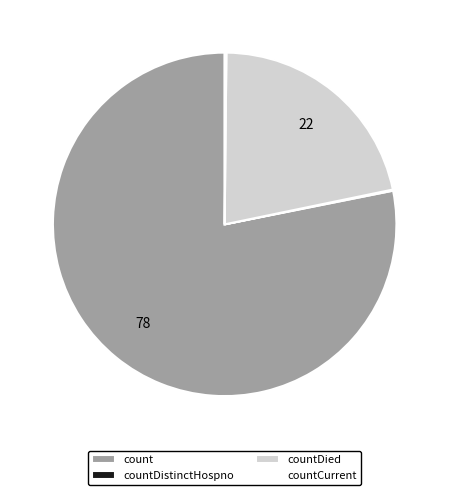

Is it true that count is 78% of the pie?

True